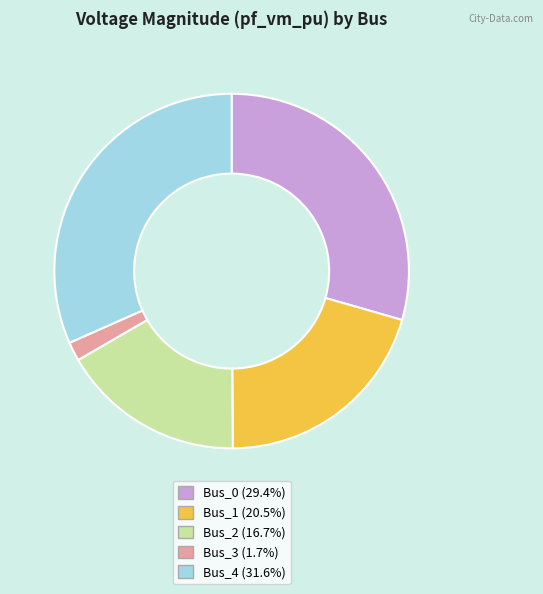

Does Bus_2 account for over 50% of the chart?

No